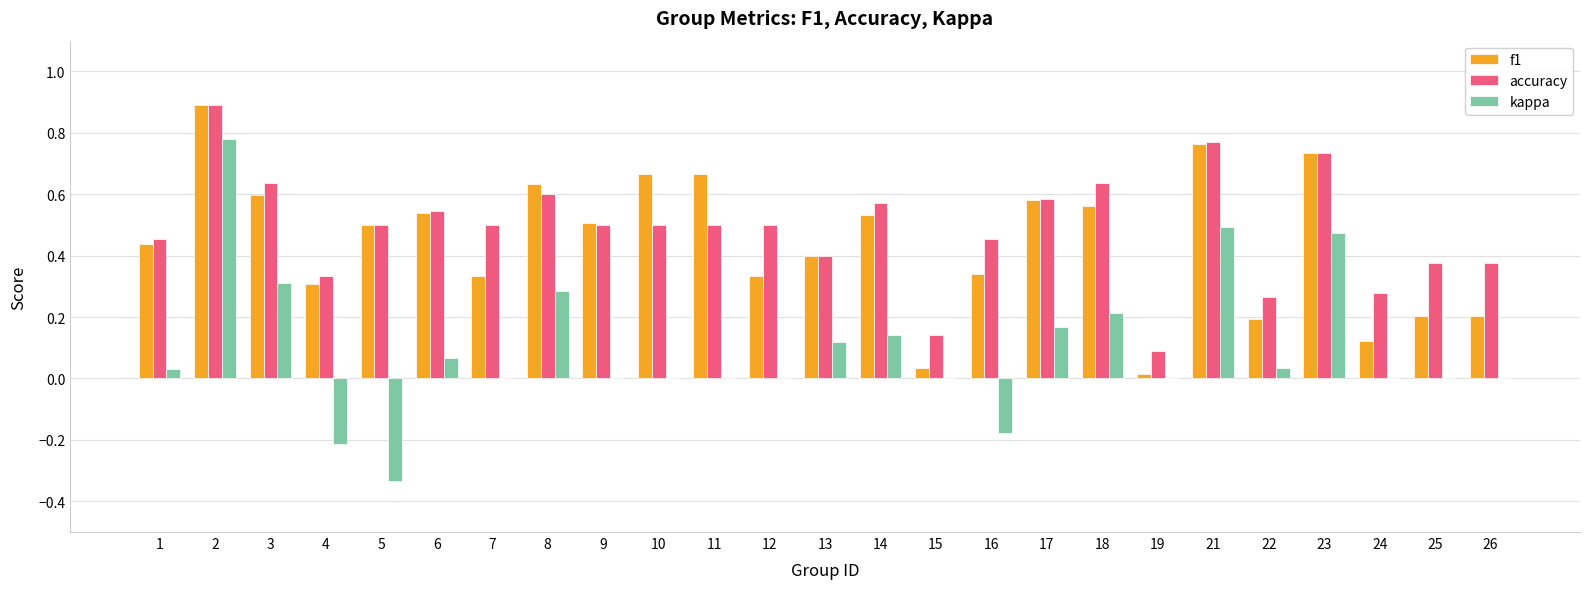

Between 16 and 18, which series saw the biggest shift?

kappa